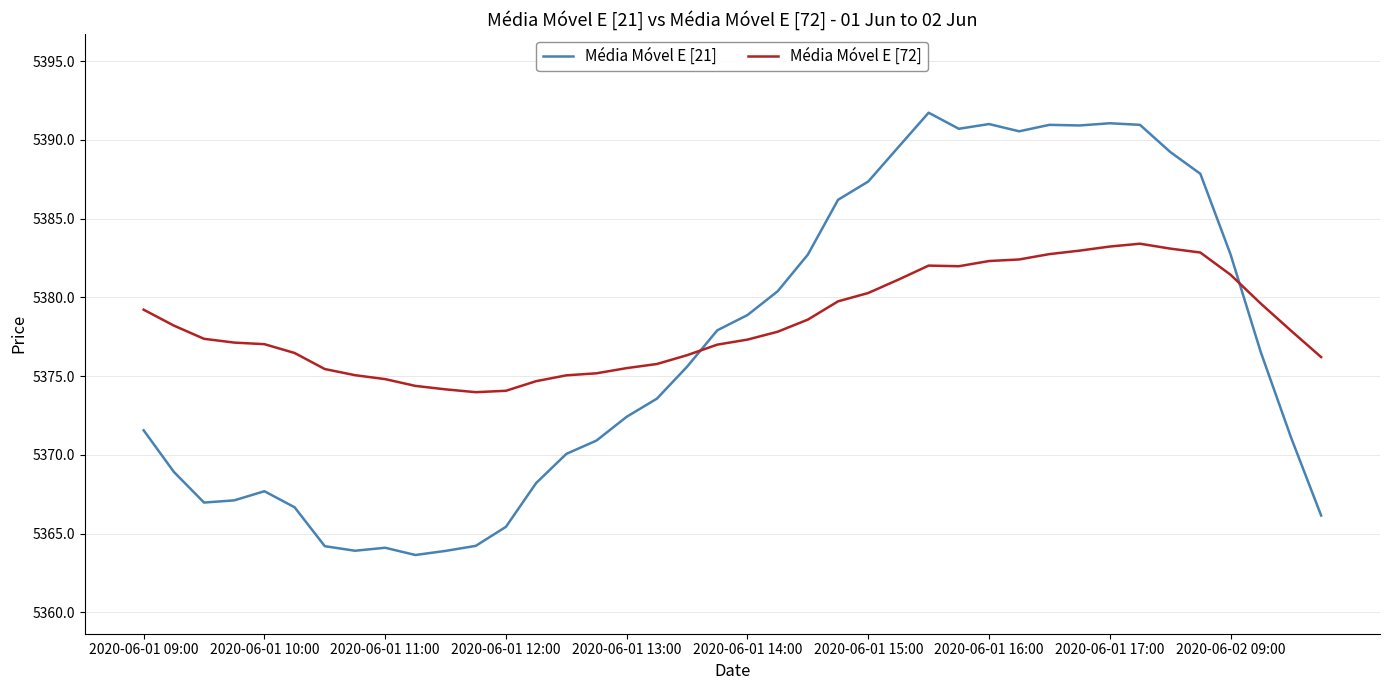

What is the highest value of the Média Móvel E [72] series?

5383.4